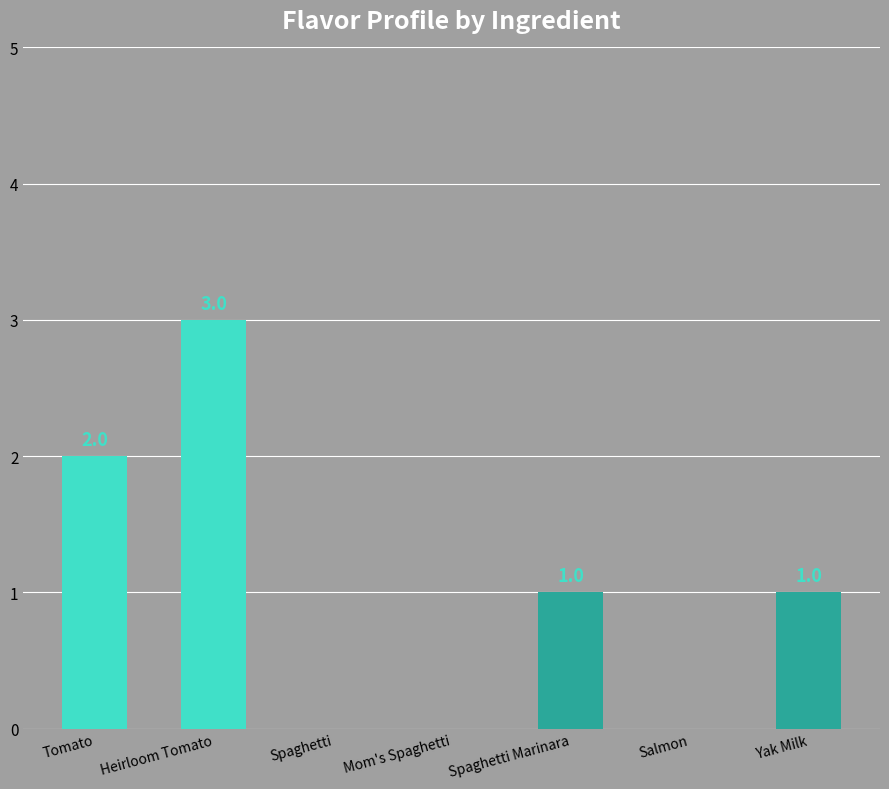

What is the sum of the values at Heirloom Tomato and Spaghetti?

3